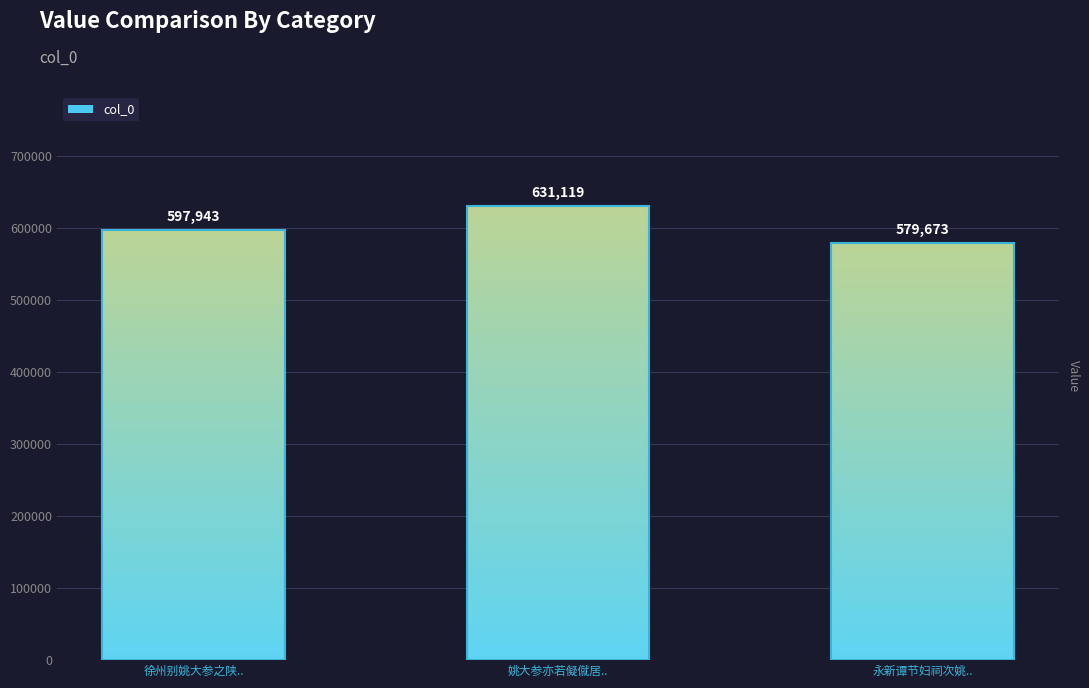

What is the sum of the values at 永新谭节妇祠次姚.. and 徐州别姚大参之陕..?

1177616